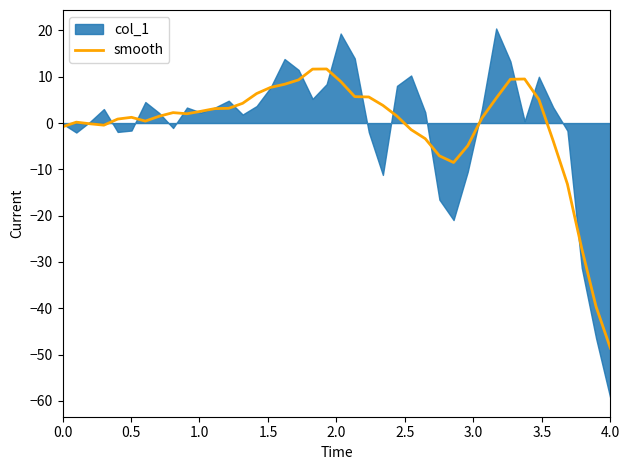

True or false: smooth has a value of -0.8 at 0.0.

True